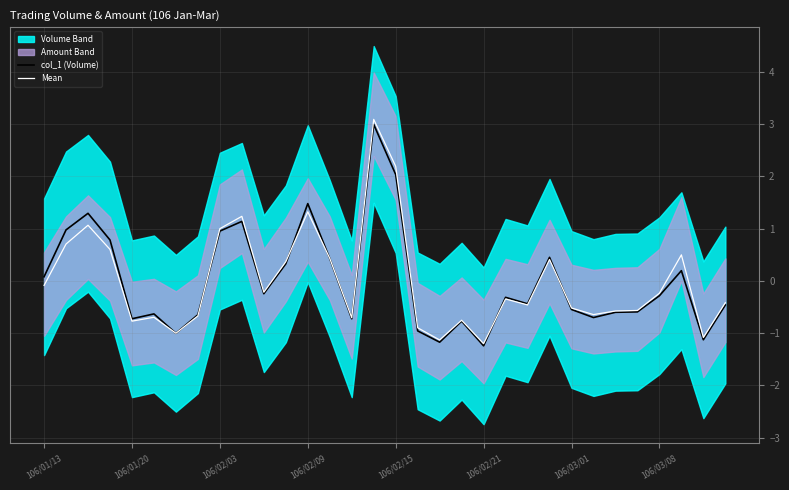

What is the value of the Mean point at the 15th from the left?

-0.7